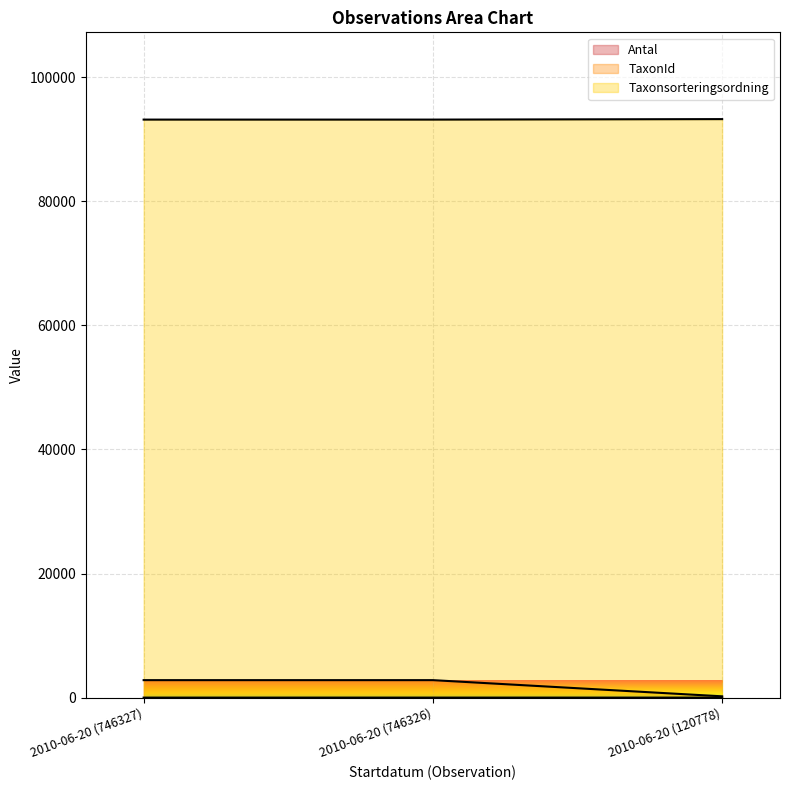

What position from the right is 2010-06-20 (746326)?

2